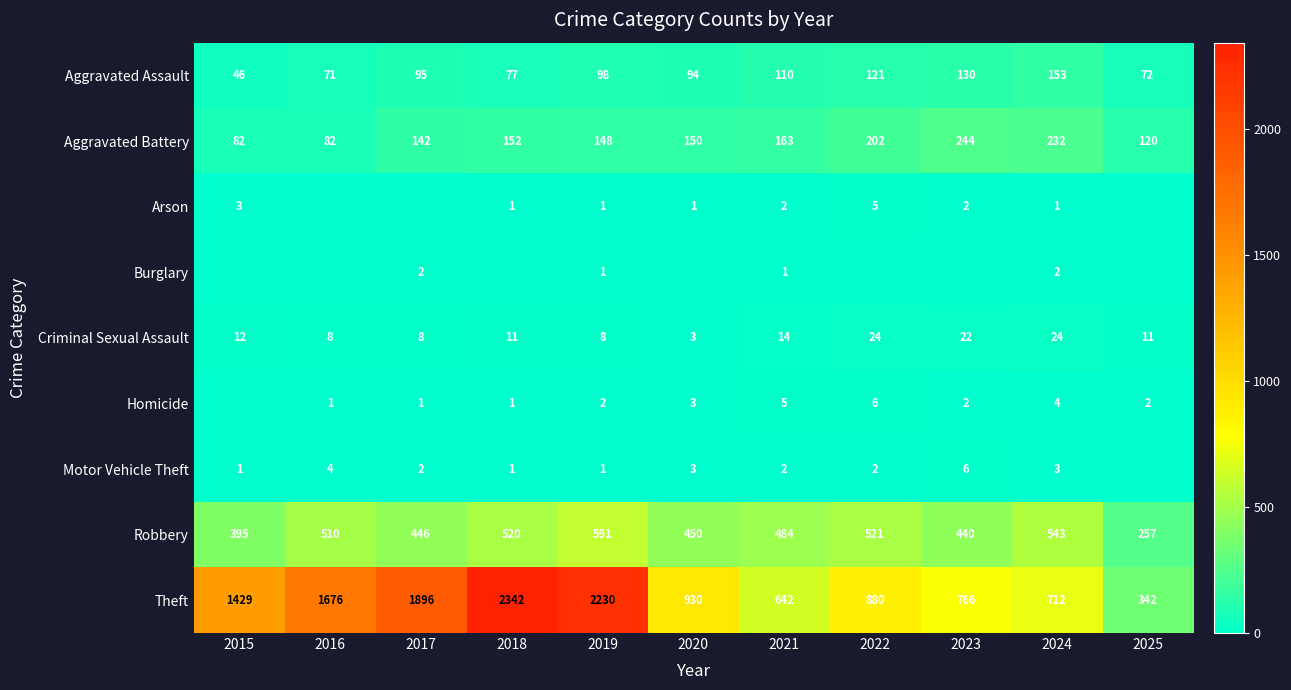

What is the difference between the maximum and minimum values in the Theft series?

2000